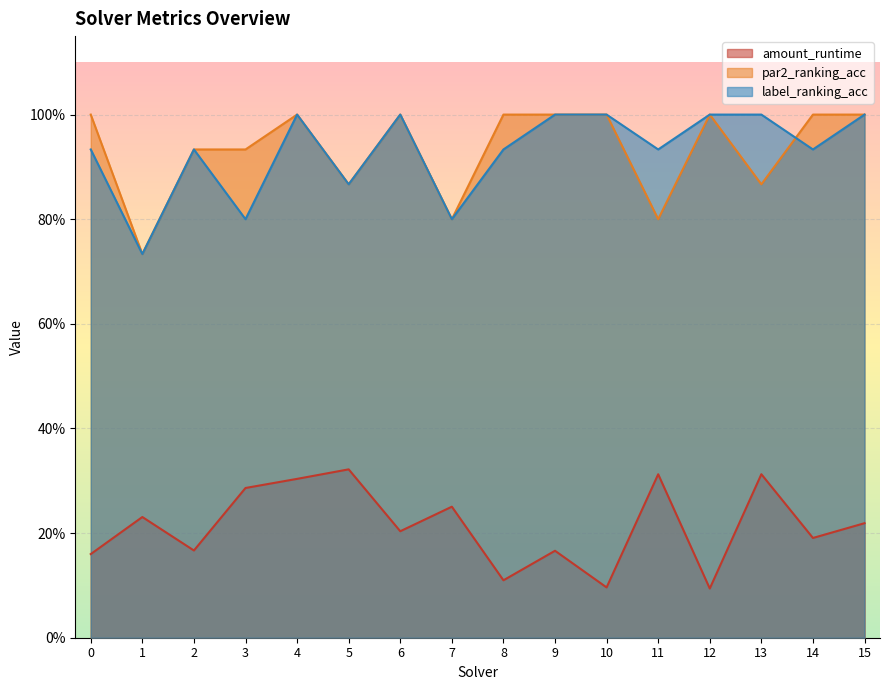

What is the sum of all label_ranking_acc values?

14.9